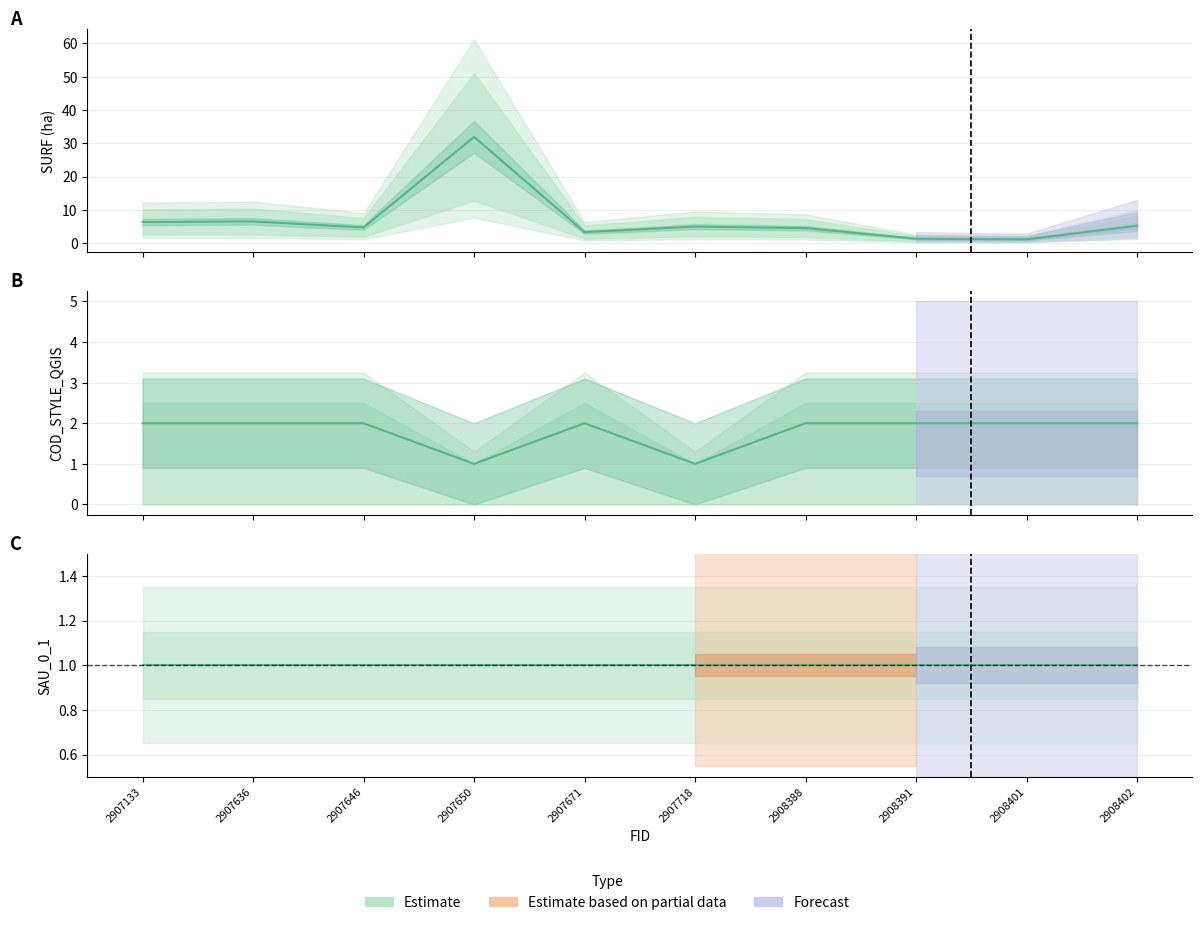

Between 2907646 and 2907671, which is larger?

2907646